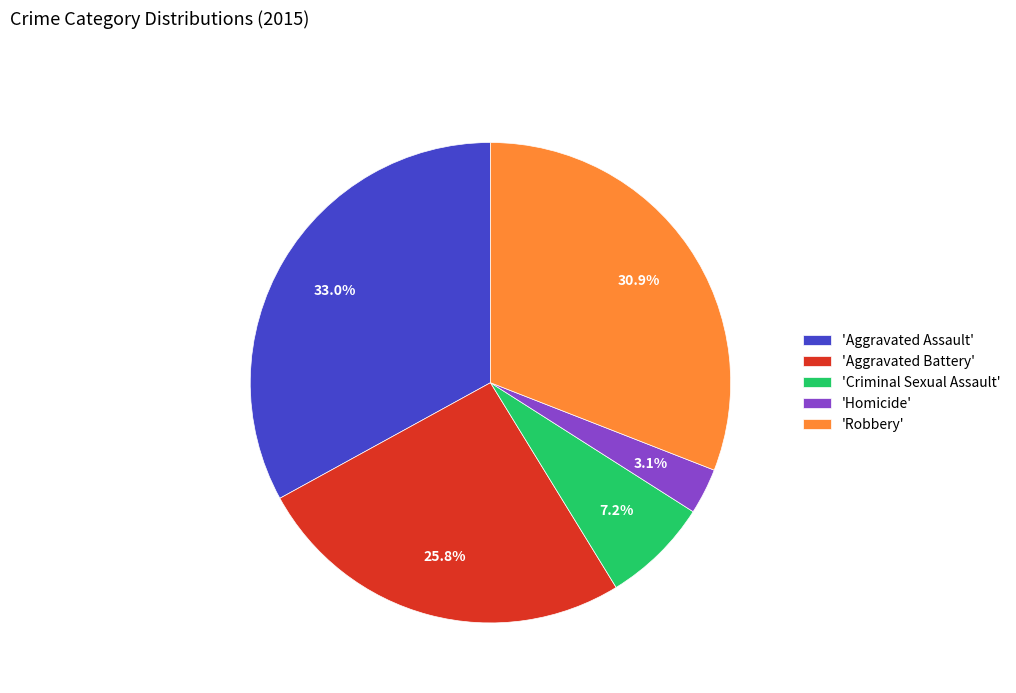

How many segments does this pie chart have?

5